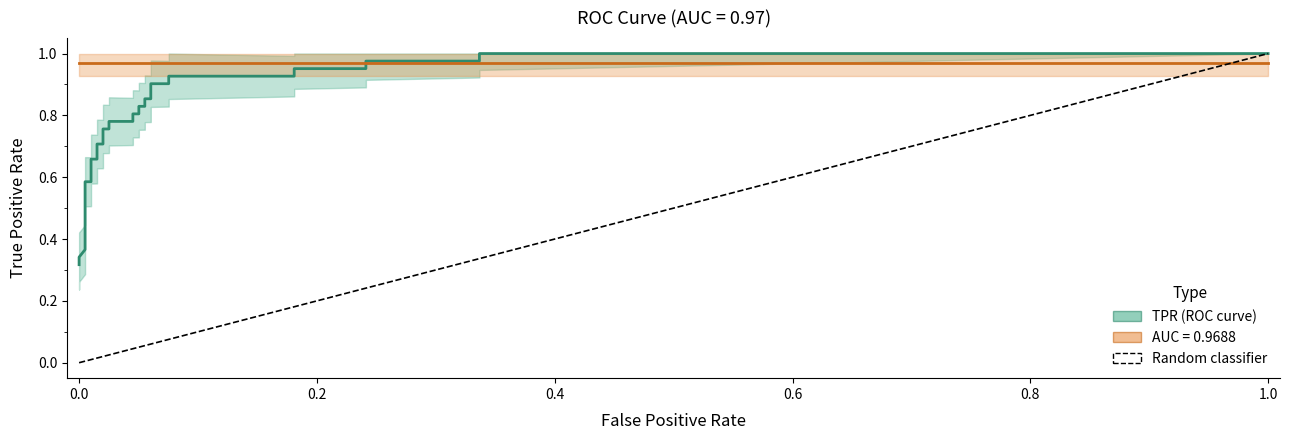

Is it true that TPR equals 1.6 at 25?

False